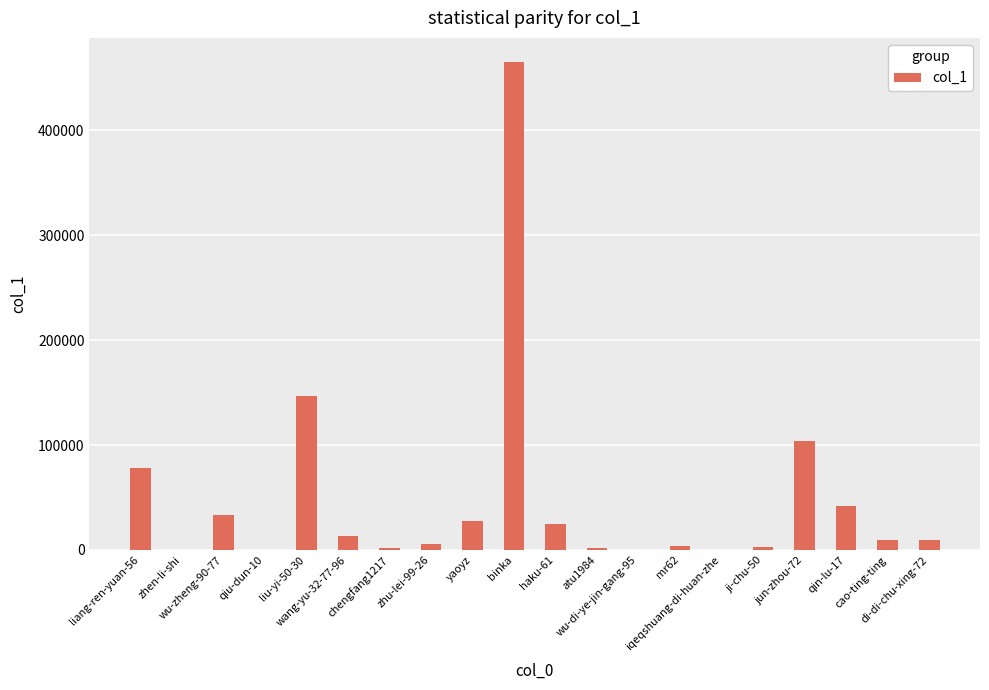

Where is the data nearest to the value 232496?

liu-yi-50-30